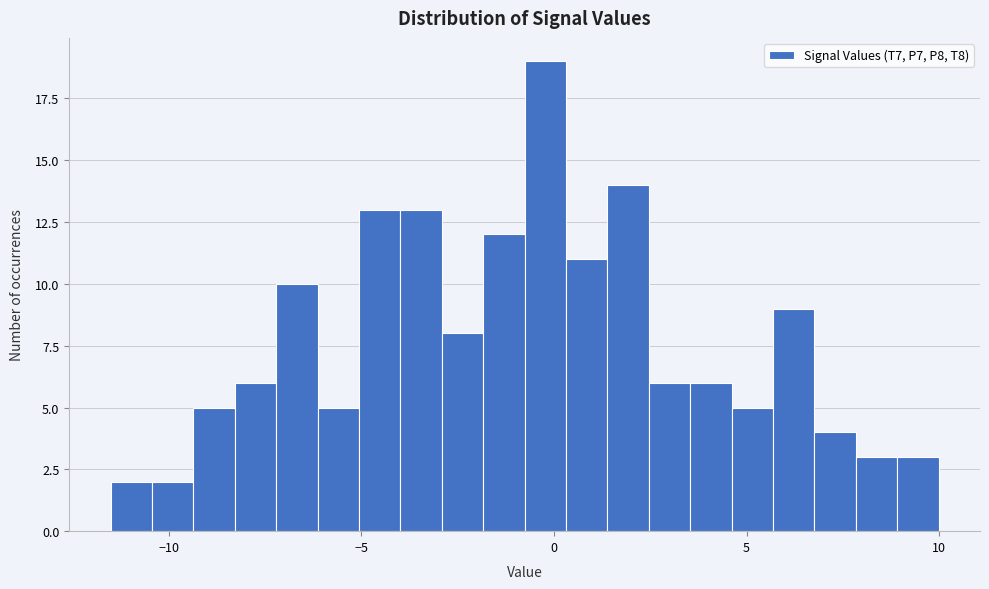

Read against the x-axis, roughly where is the centre of the tallest bar?

0.0